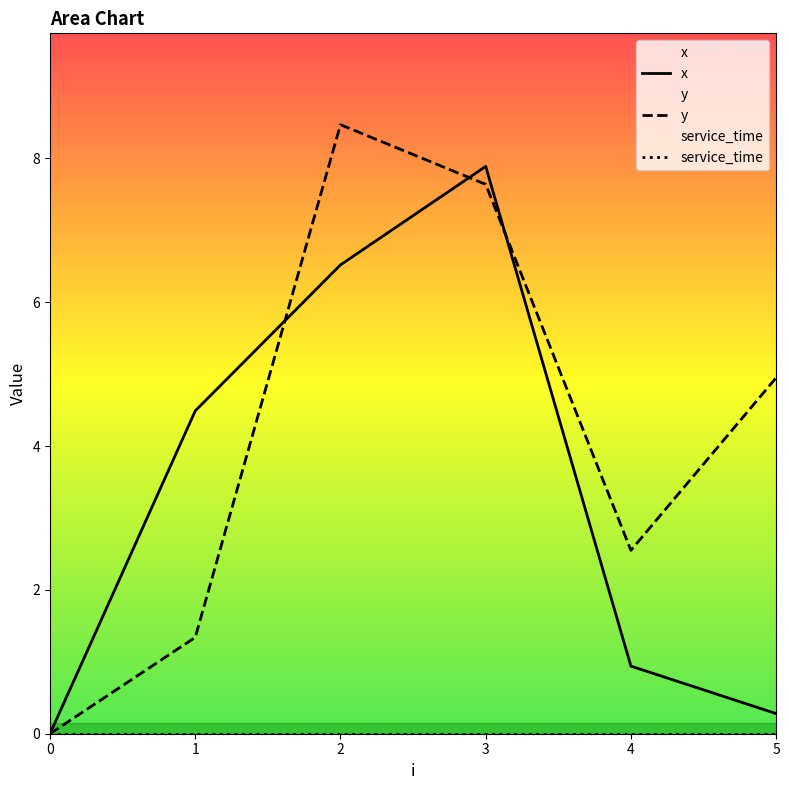

Is the value of service_time at 1 greater than the value of y at 0?

No